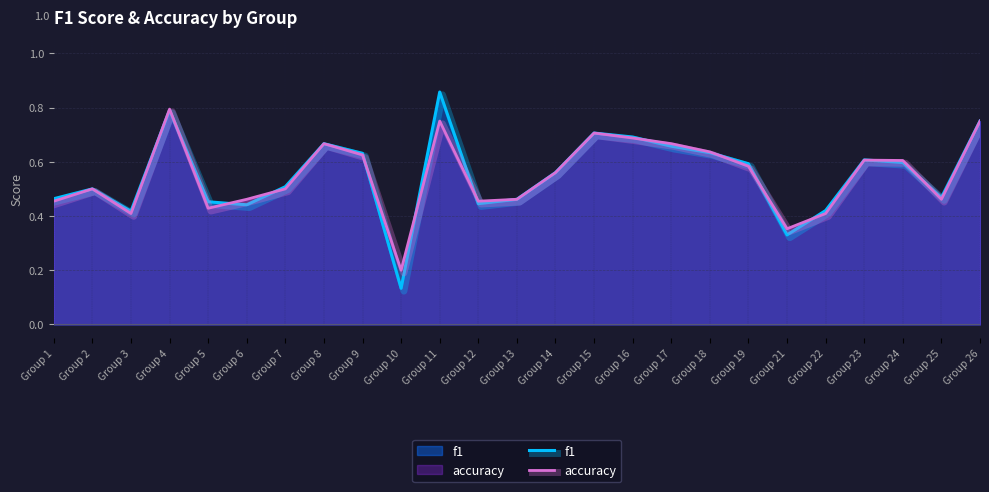

Rank the series by their maximum value, from lowest to highest.

accuracy, f1